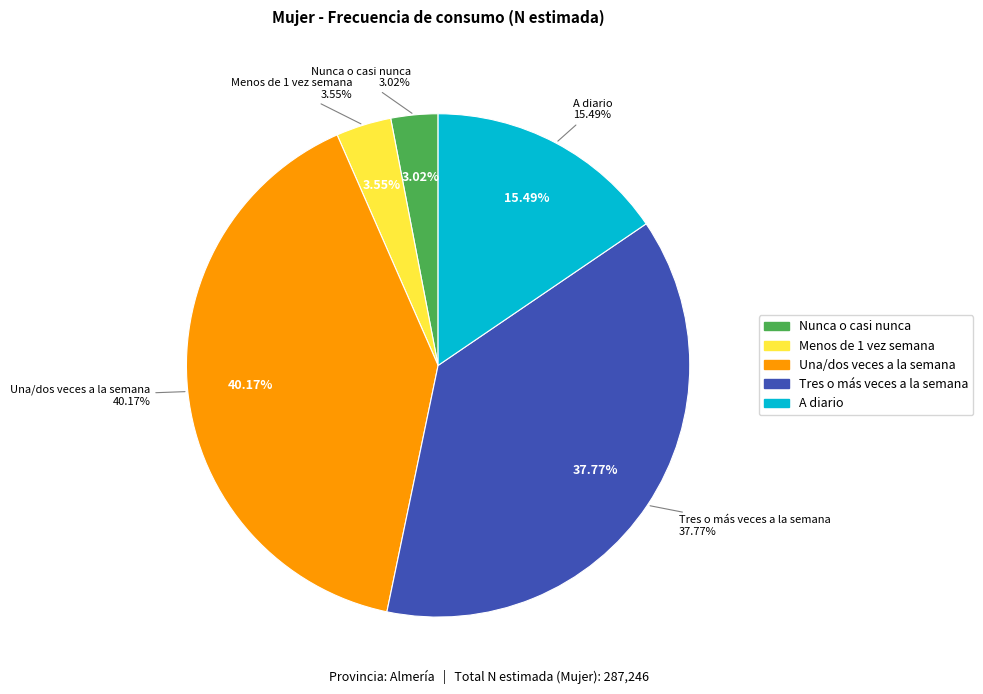

Does Tres o más veces a la semana account for over 50% of the chart?

No